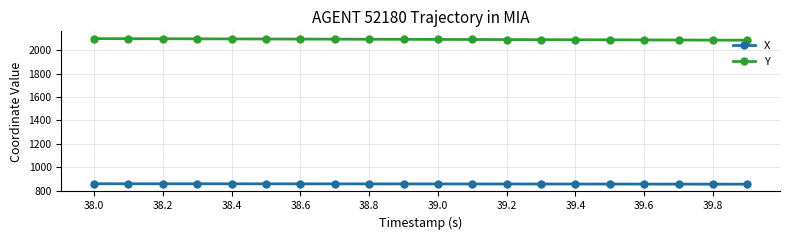

What is the highest value of the Y series?

2098.3